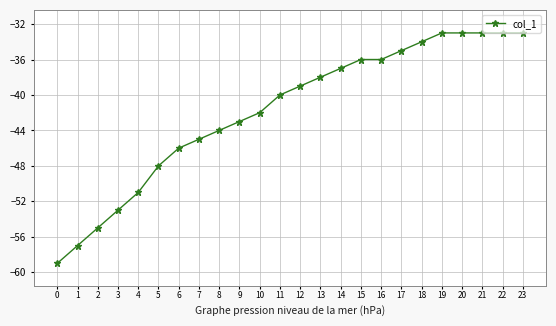

Where does the data first go above -39?

13